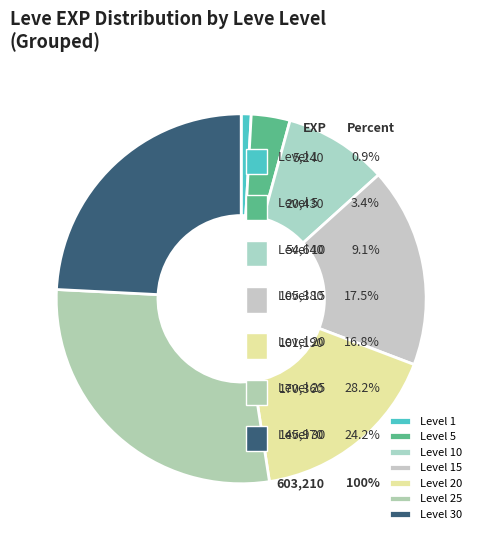

Is 25 the majority of the pie?

No